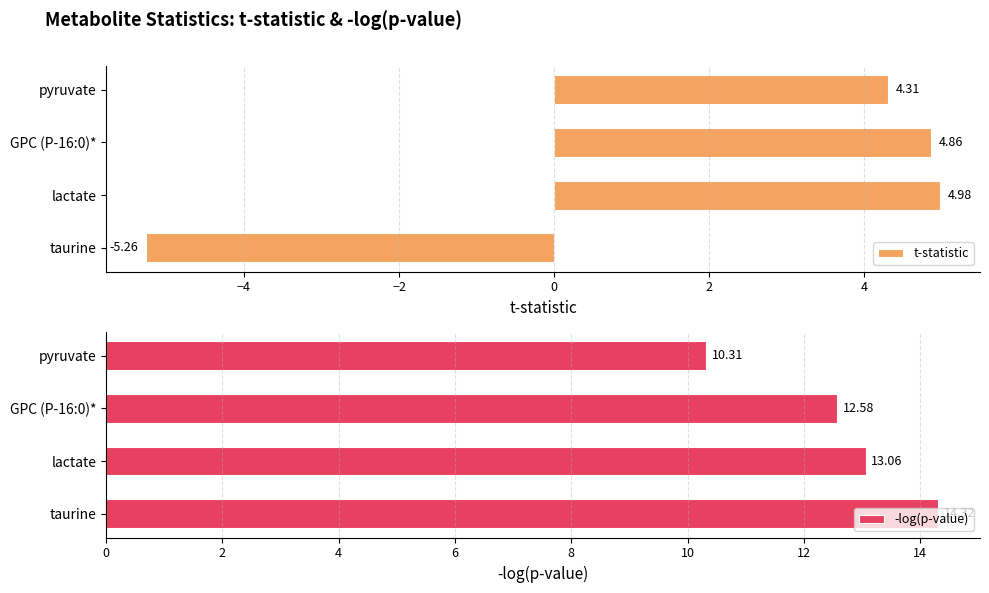

At which category is the sum across all series the highest?

−4